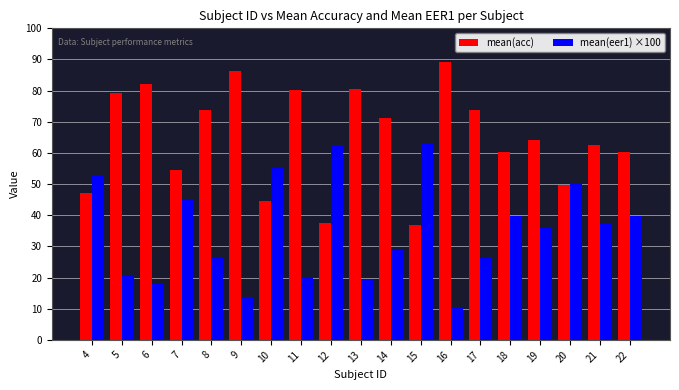

What is the difference between the highest and lowest values at 8?

47.3